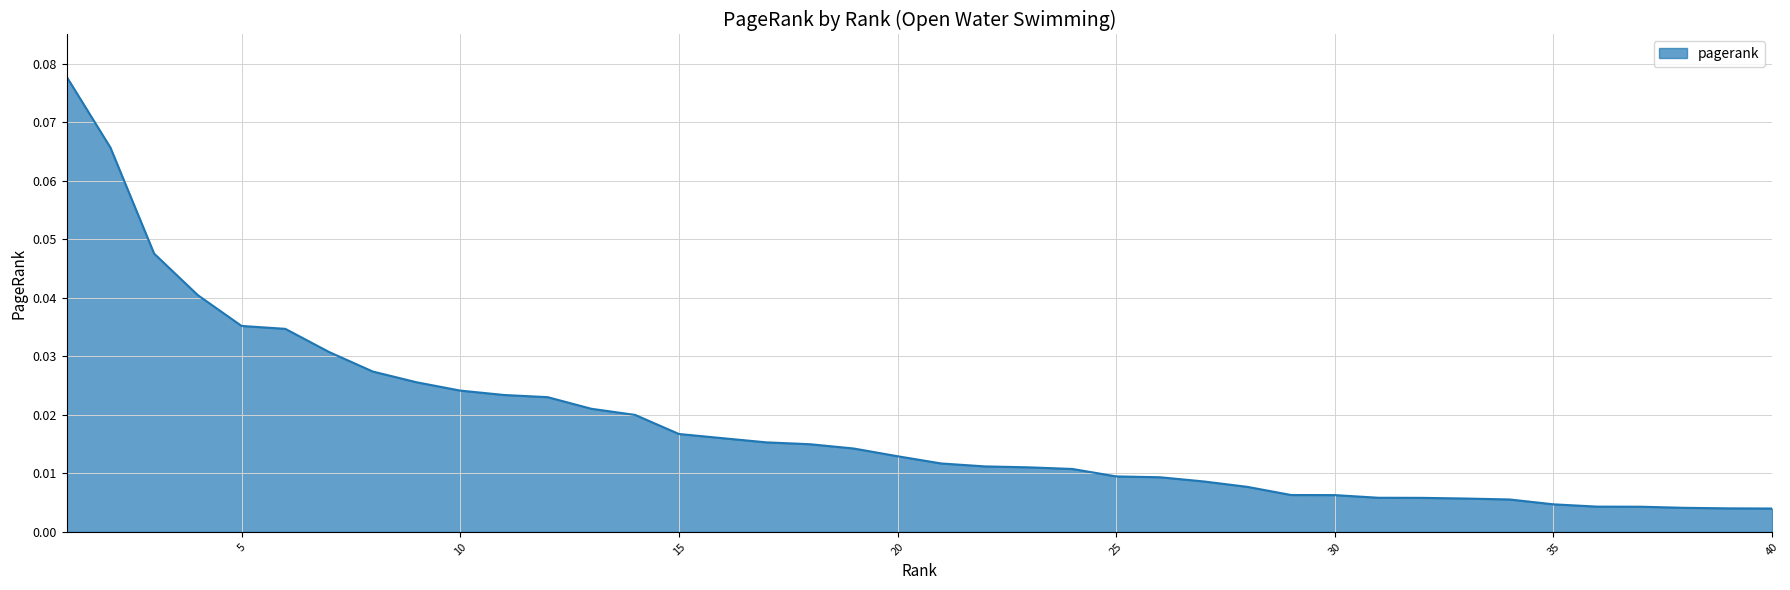

List the labels in order of value, smallest first.

40, 39, 38, 37, 36, 35, 34, 33, 32, 31, 30, 29, 28, 27, 26, 25, 24, 23, 22, 21, 20, 19, 18, 17, 16, 15, 14, 13, 12, 11, 10, 9, 8, 7, 6, 5, 4, 3, 2, 1